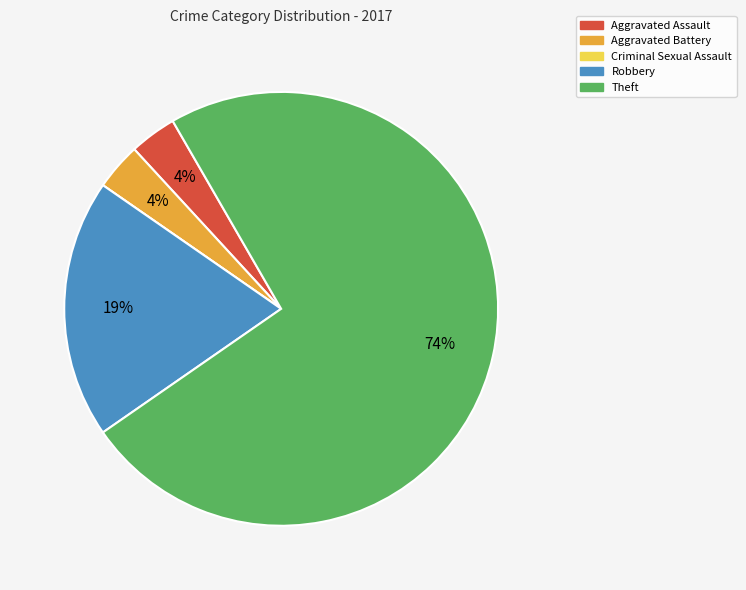

What is the ratio of the value at Aggravated Battery to the value at Aggravated Assault?

1.0